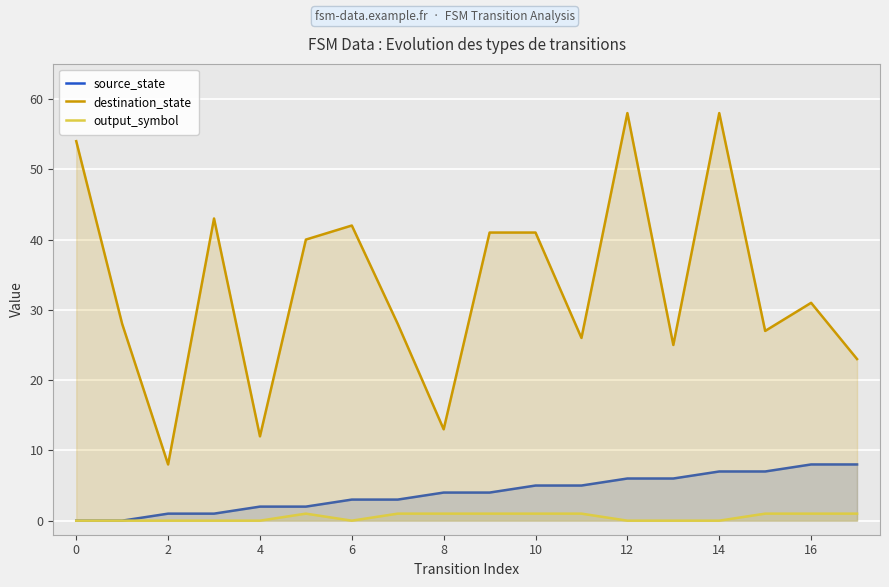

True or false: source_state and destination_state cross at least once.

False